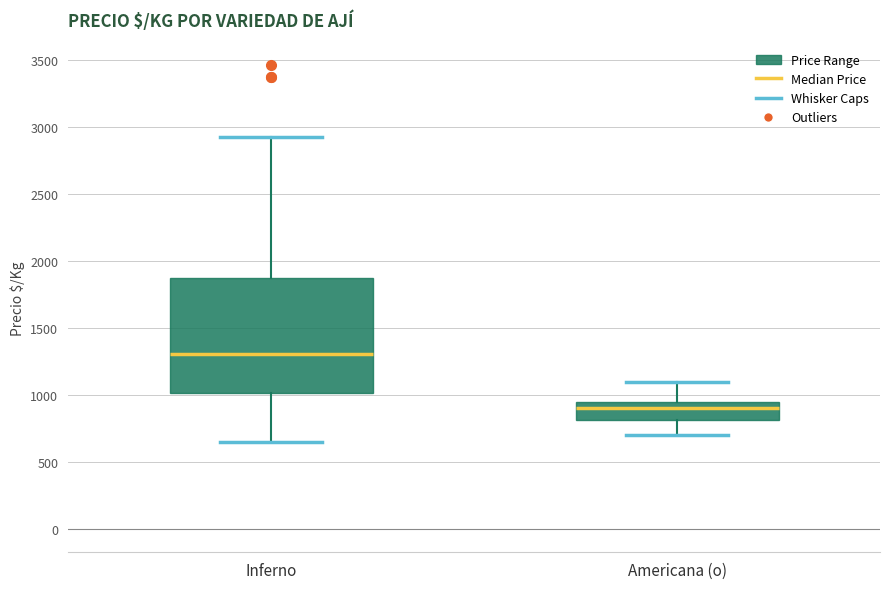

Where is the lower edge of the box for Americana (o) on the y-axis? The values are not printed on the chart, so give them approximately, as read against the axis.

800